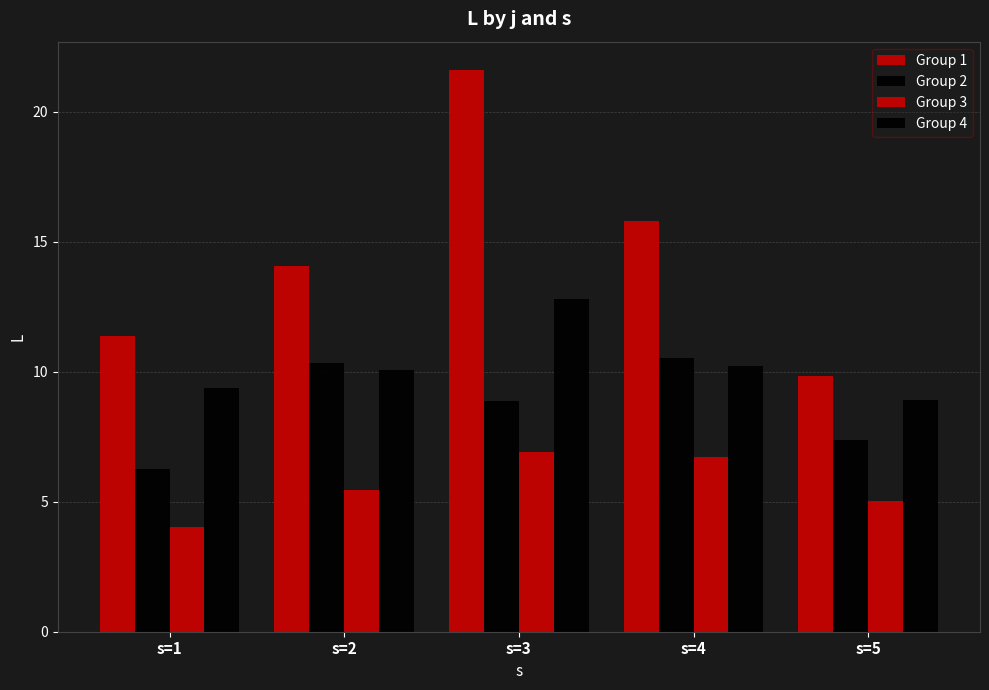

What is the value of the Group 4 bar at the 4th from the left?

10.2